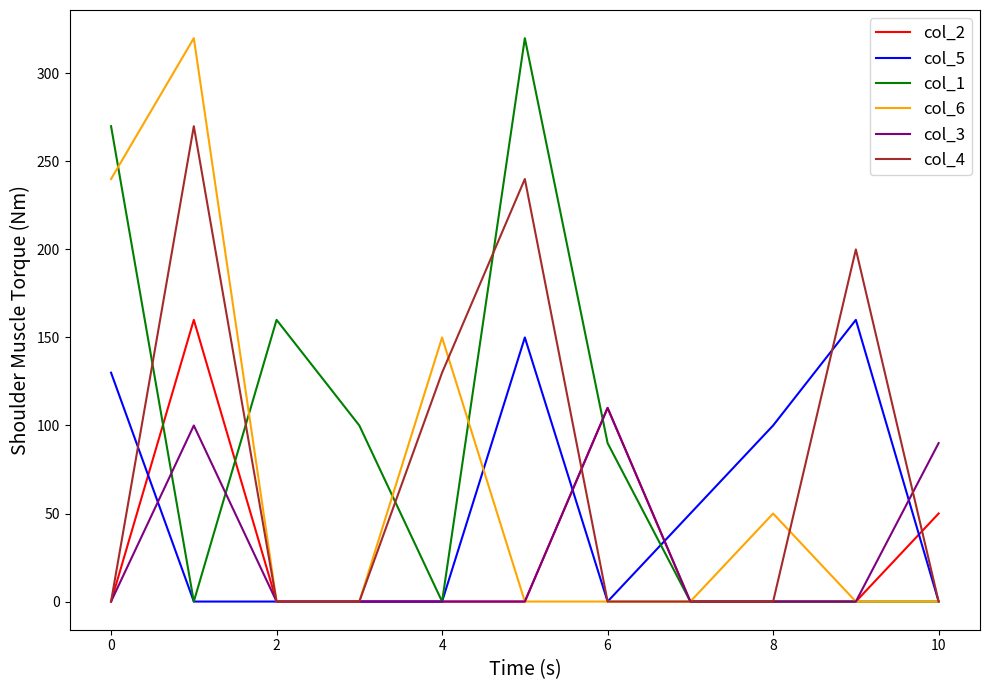

What is the maximum value for col_6?

320